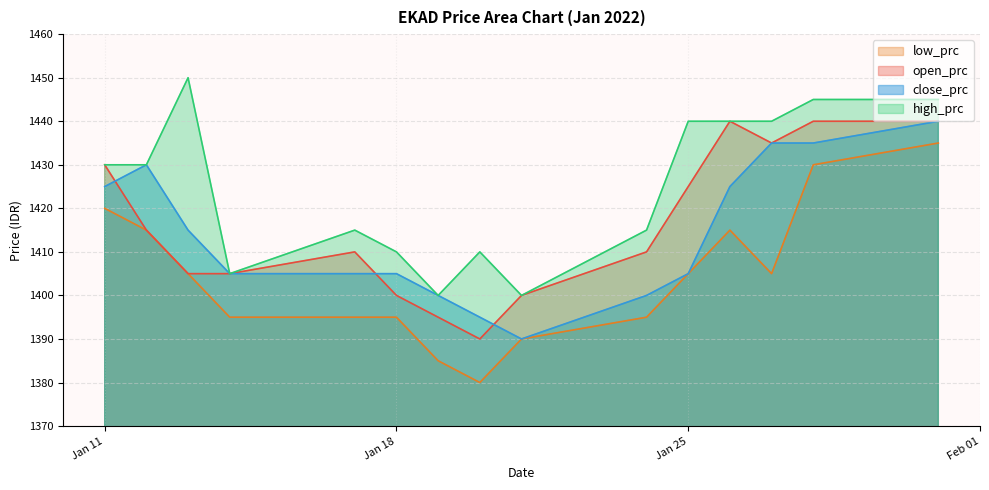

What is the average value of the close_prc series?

1414